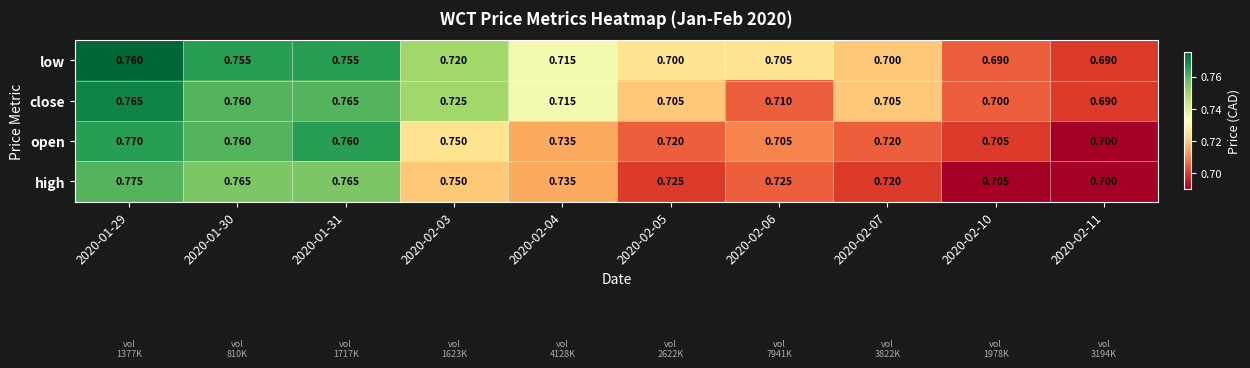

Is the value of close at 2020-01-31 greater than the value of low at 2020-02-10?

Yes